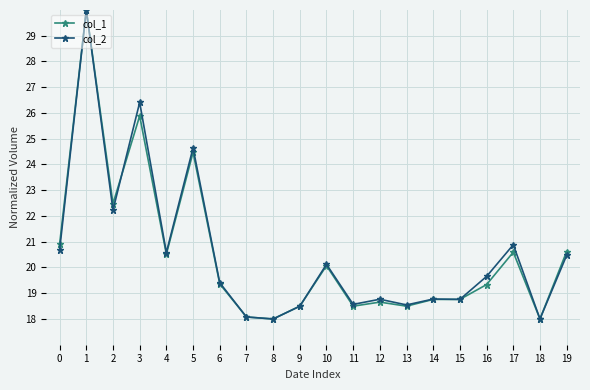

True or false: col_1 has more than 2 interior local peaks.

True